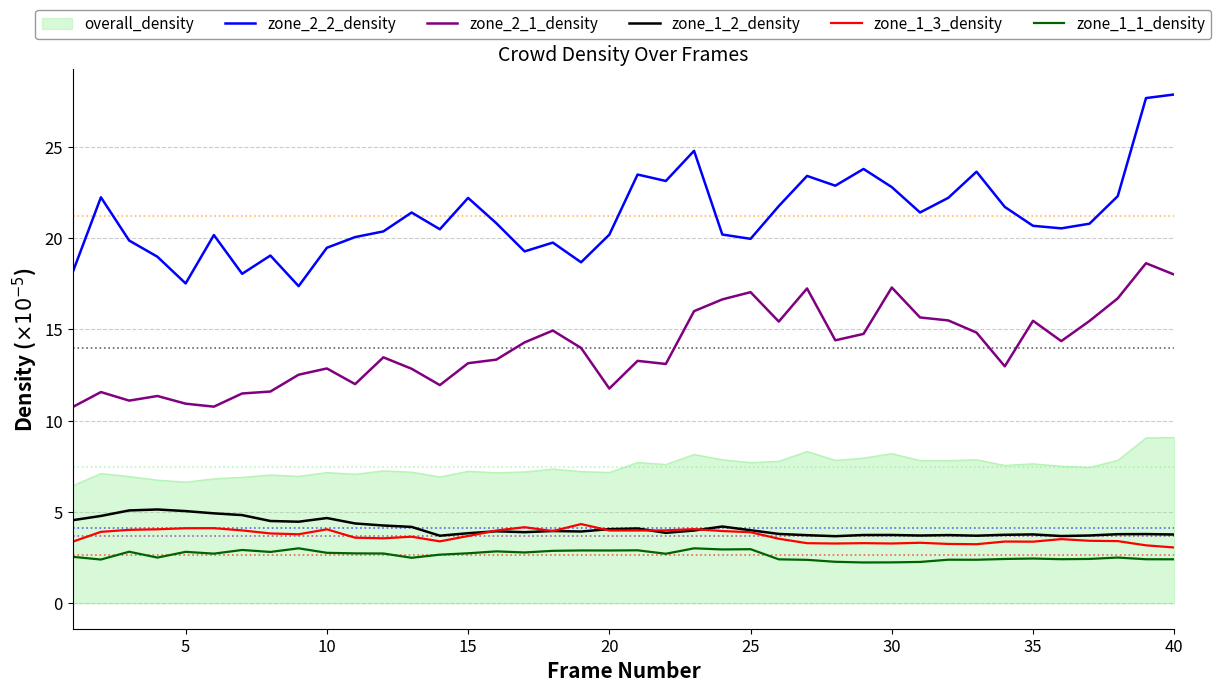

What is the sum of all zone_2_2_density values?

849.0